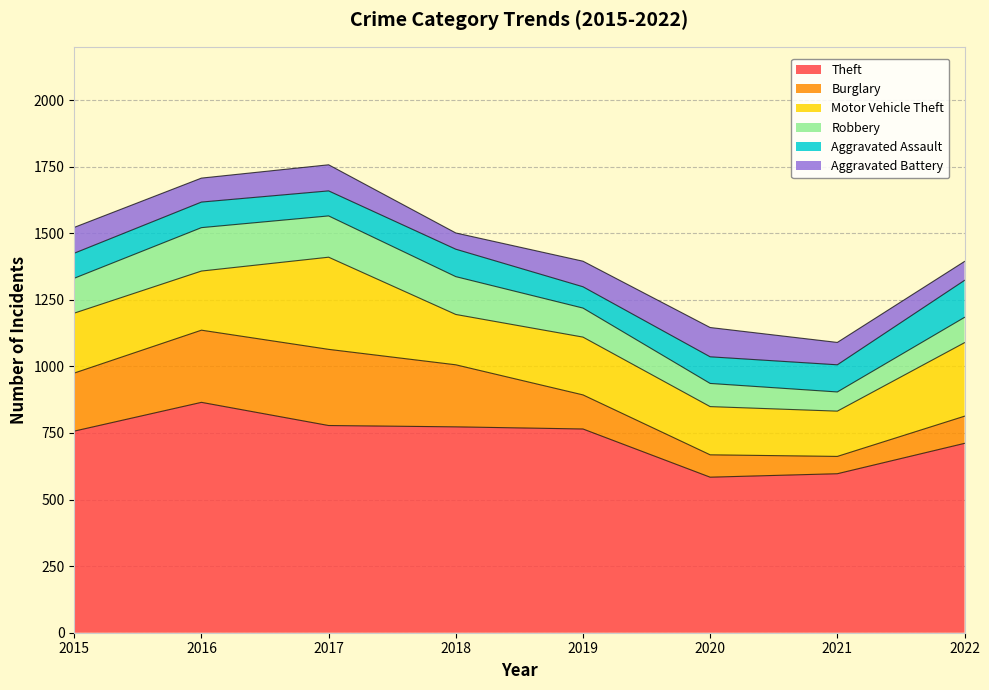

How many values in the Motor Vehicle Theft series exceed 222?

3